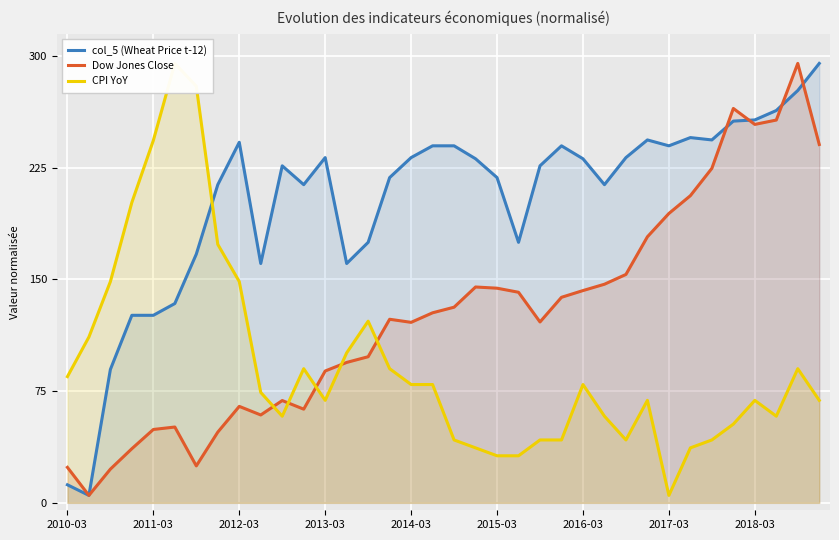

In Dow Jones Close, how many points are higher than both neighbors (excluding endpoints)?

7